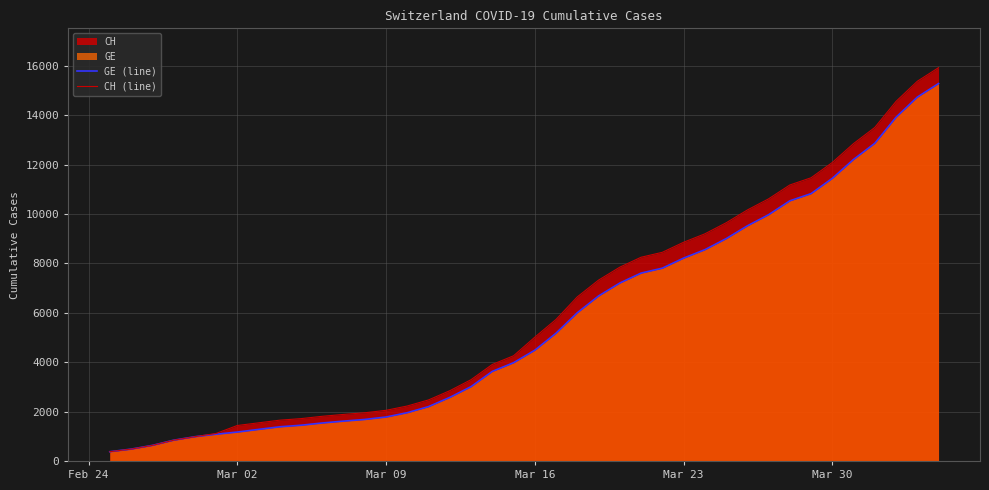

Which series has the largest range (max minus min)?

CH (line)